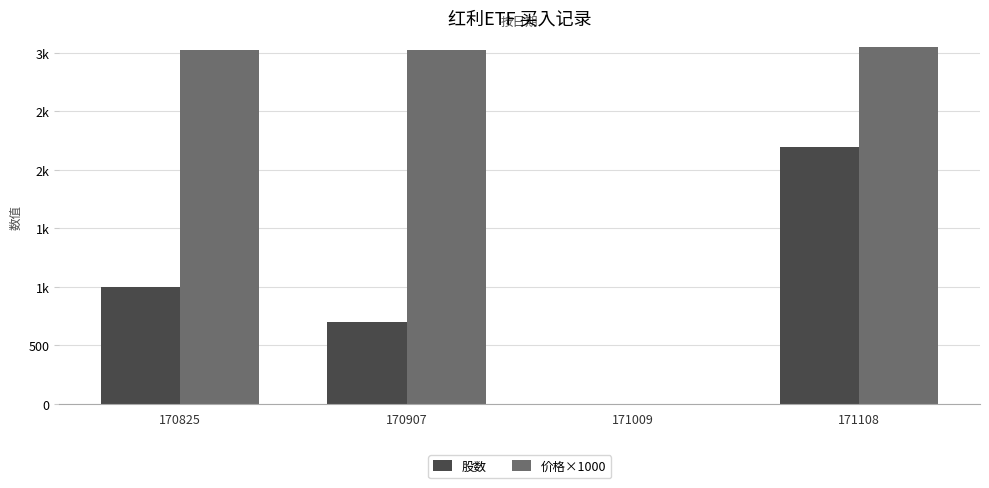

What are all the series names shown in the legend?

股数, 价格×1000